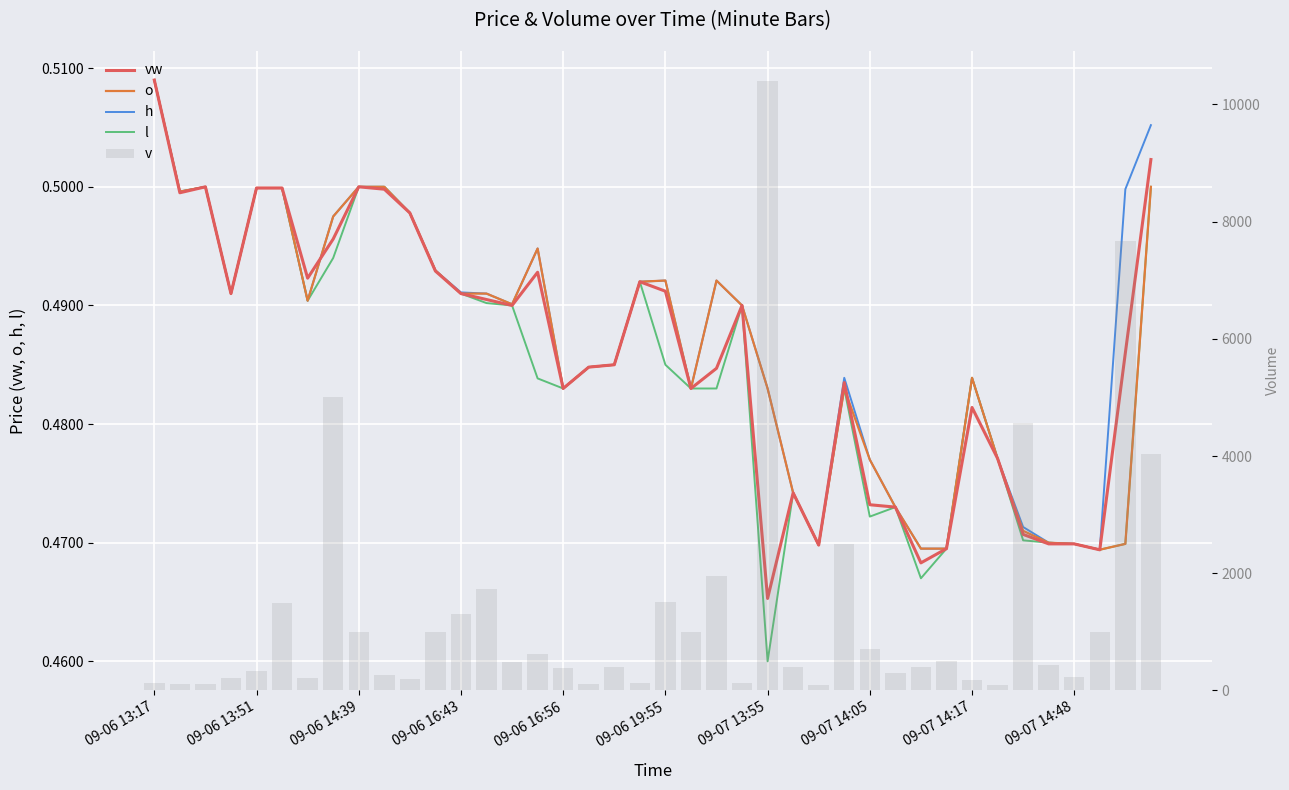

What are all the series names shown in the legend?

vw, o, h, l, v